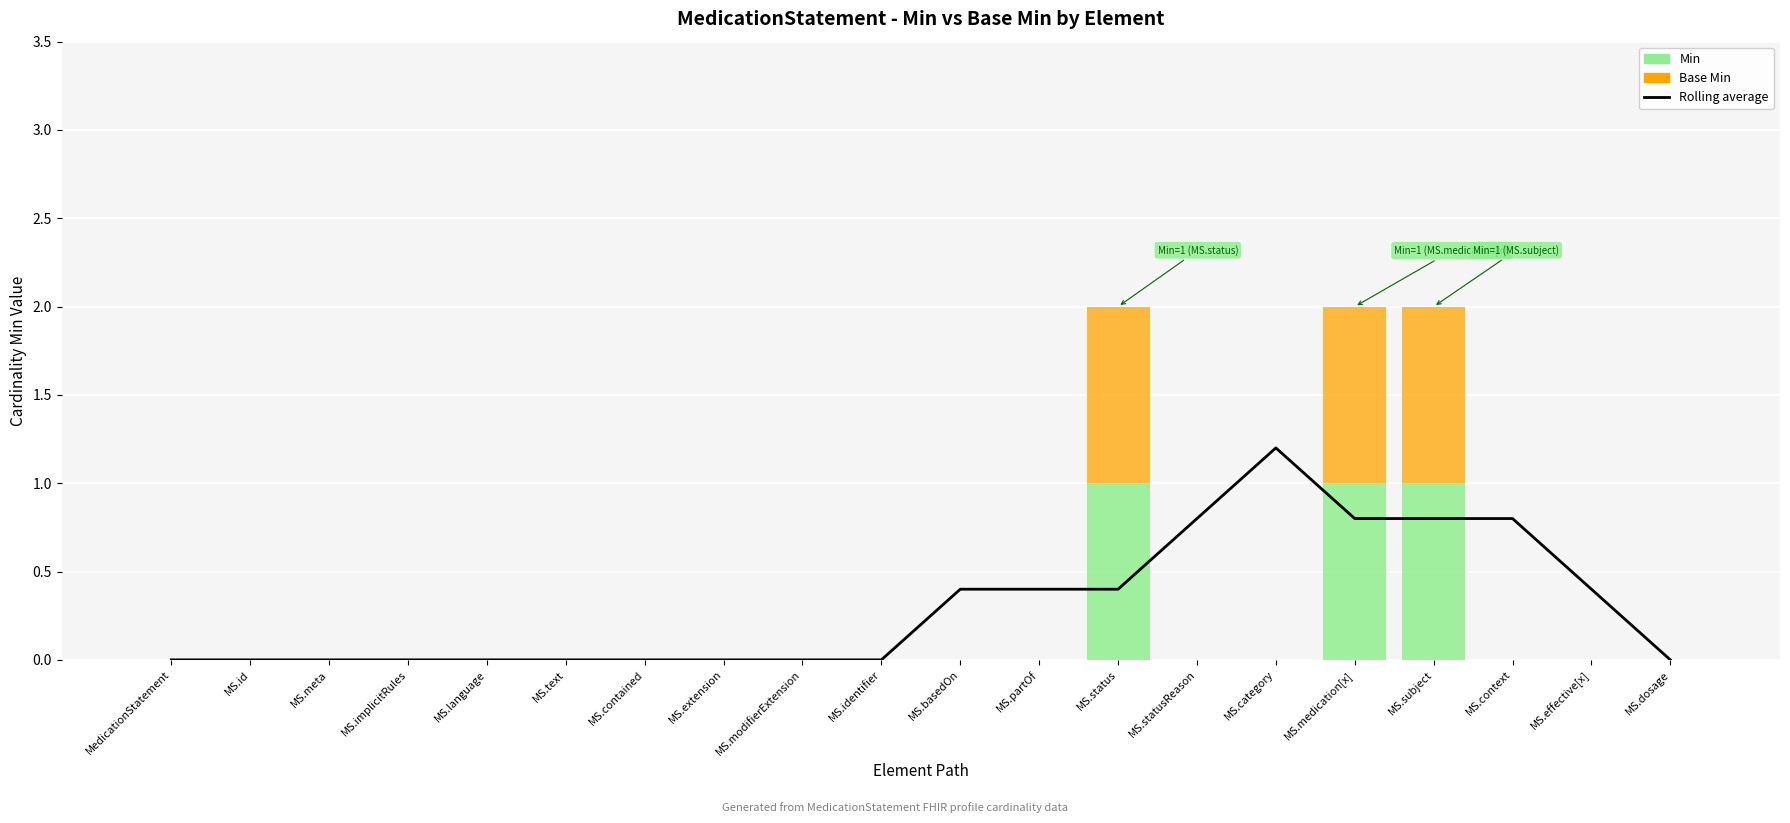

What is the label of the 6th bar from the left?

MS.text